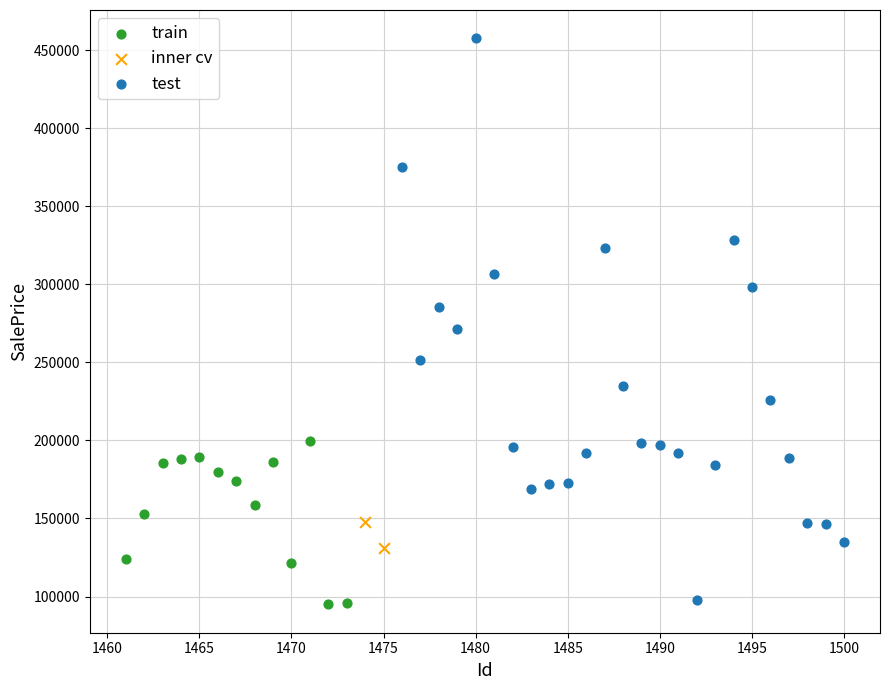

Which series has the widest spread of Y values?

test